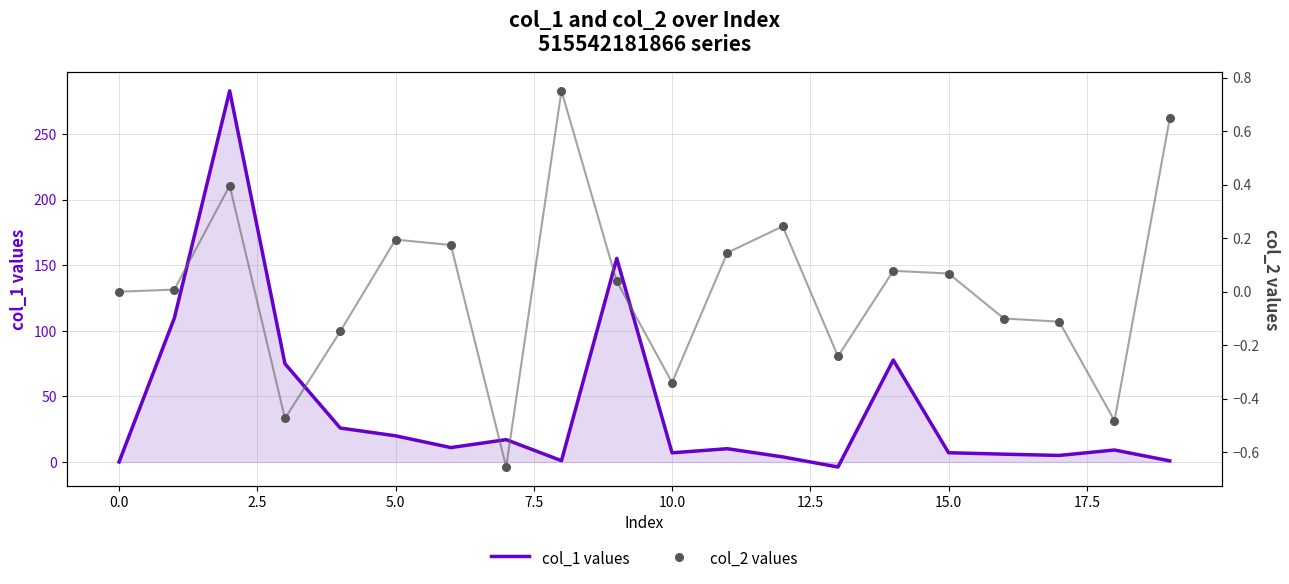

What are all the series names shown in the legend?

col_1 values, col_2 values